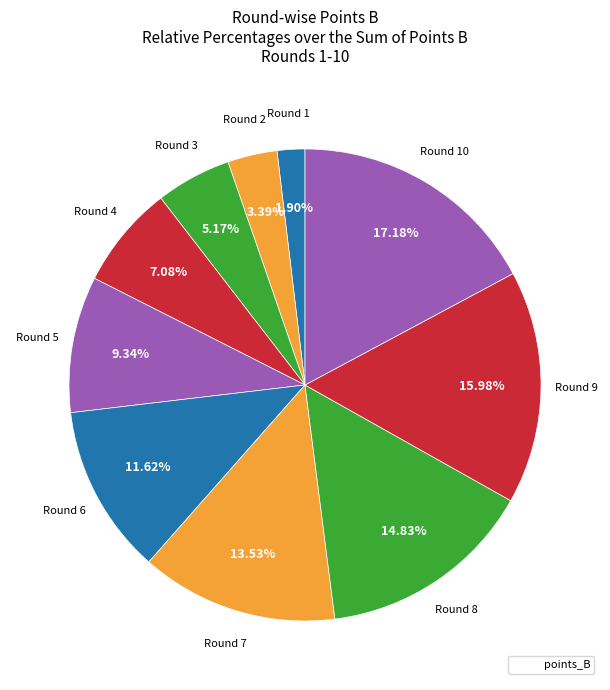

How many segments does this pie chart have?

10